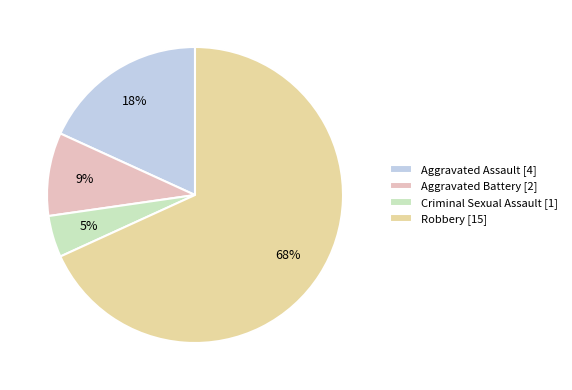

Is there any slice that represents more than half of the pie?

Yes